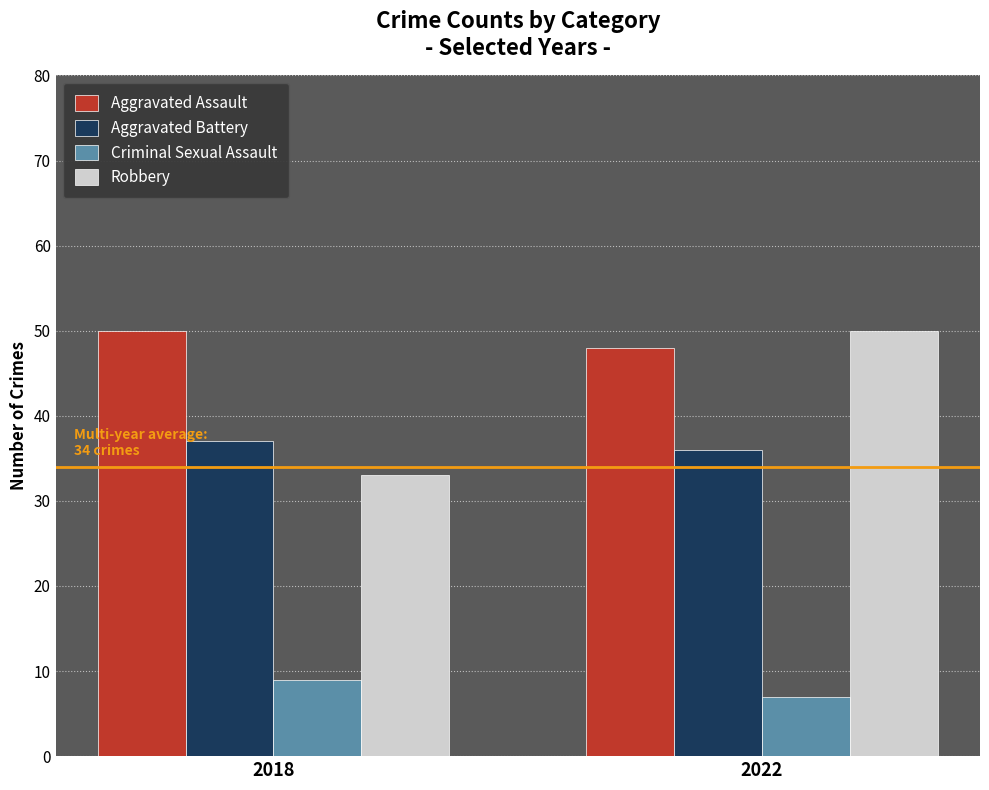

Are the bars grouped side by side (vs. stacked)?

Yes